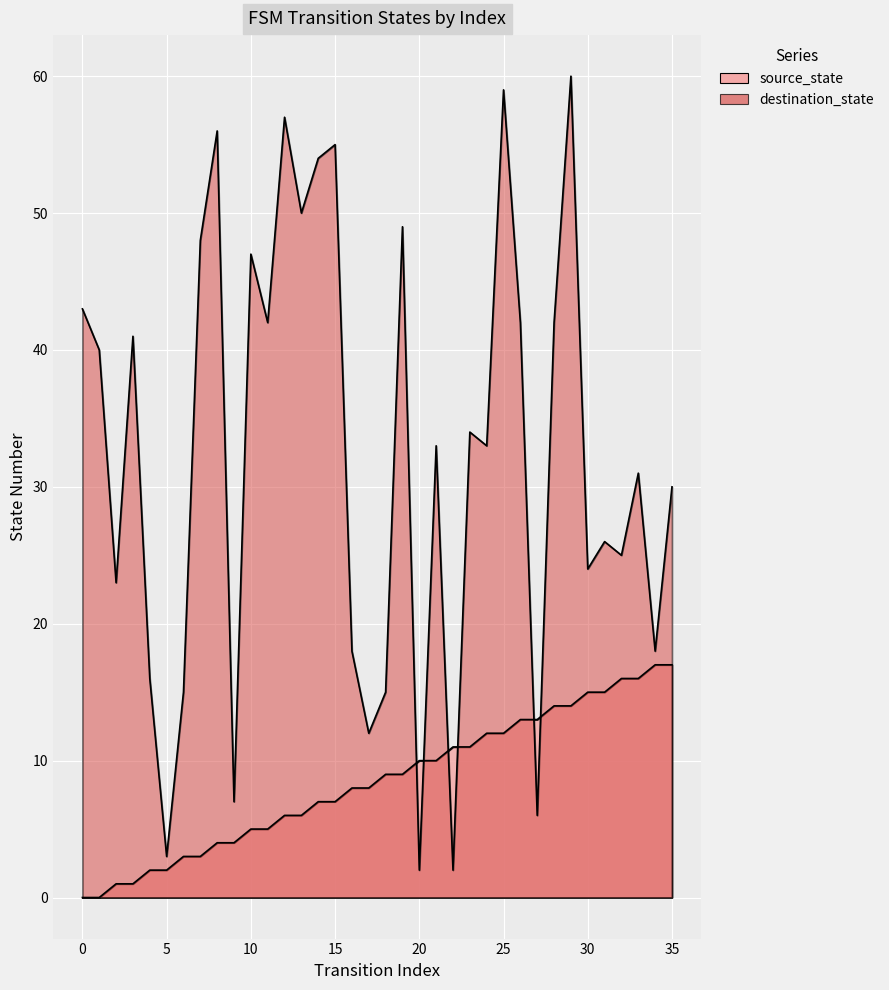

Which series has the largest total across all categories?

destination_state